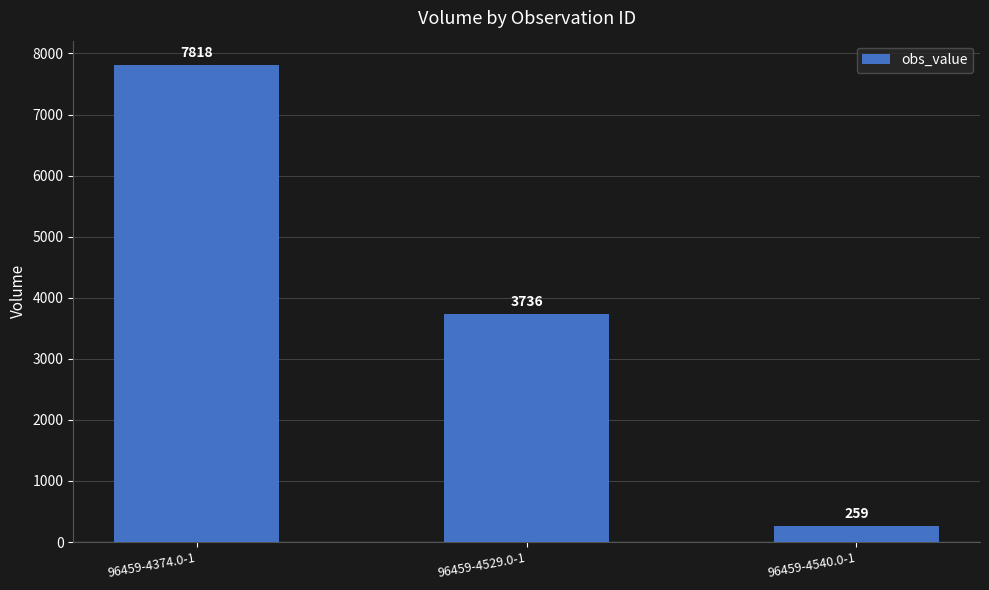

Approximately how many times larger is the value at 96459-4529.0-1 compared to 96459-4374.0-1?

0.5